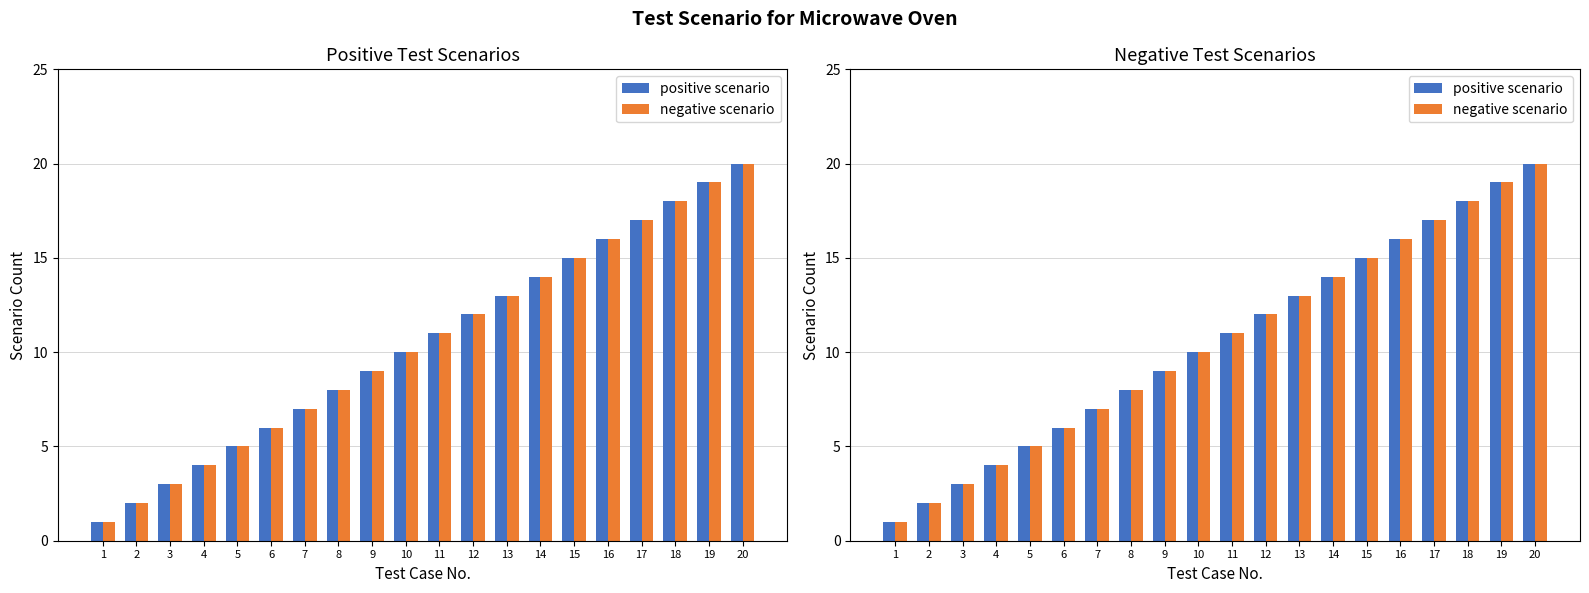

At 9, list the series in order from largest to smallest.

positive scenario, negative scenario